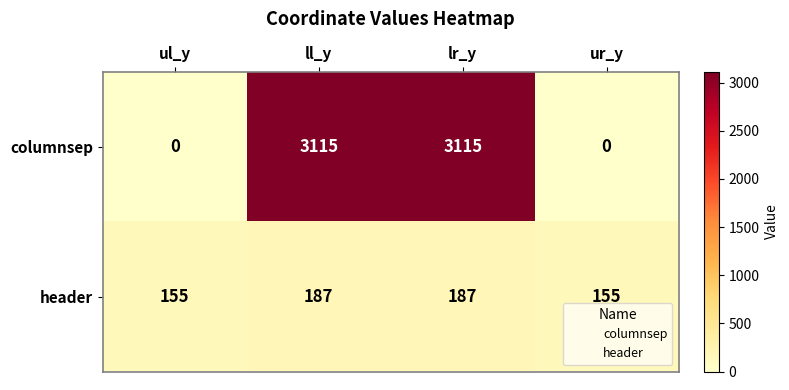

What is the greatest value displayed?

3115